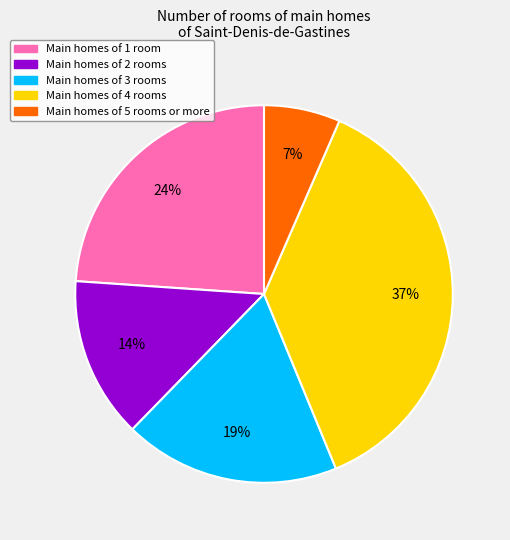

The Main homes of 3 rooms slice represents 10% of the pie. True or false?

False